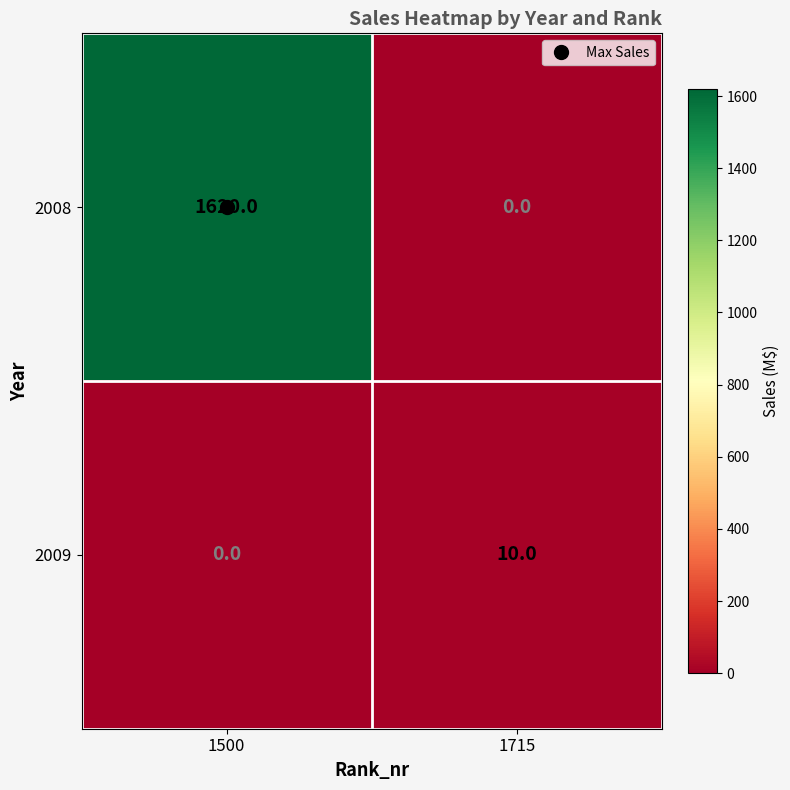

List the series in order of their overall mean, lowest first.

2009, 2008